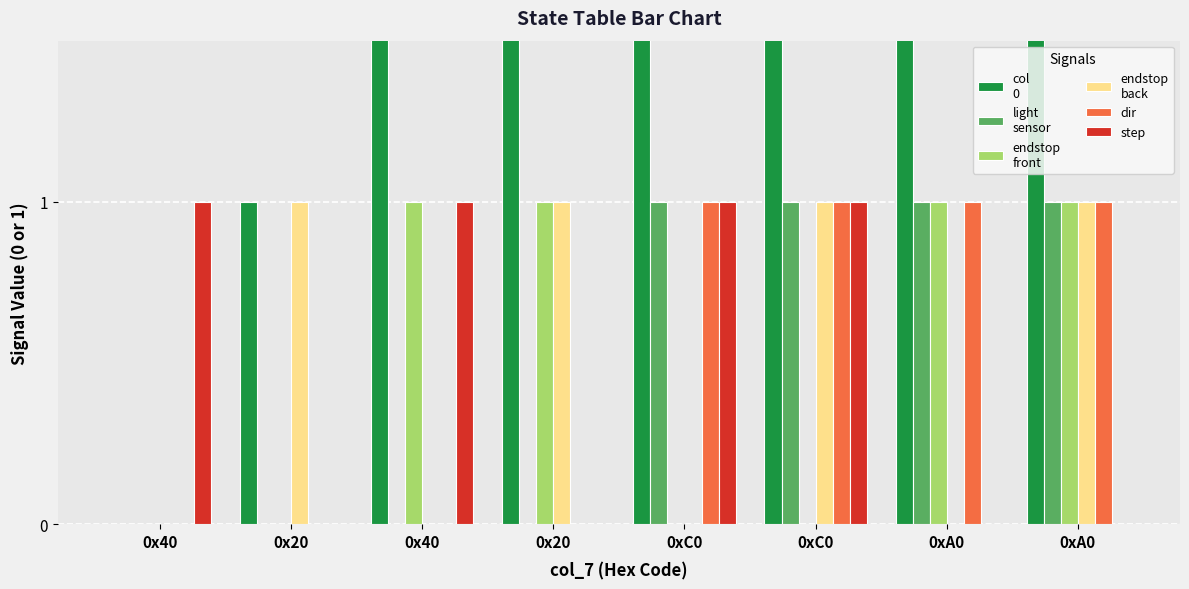

Reading left to right, what are all the values shown in this chart?

col
0: 0	1	2	3	4	5	6	7
light
sensor: 0	0	0	0	1	1	1	1
endstop
front: 0	0	1	1	0	0	1	1
endstop
back: 0	1	0	1	0	1	0	1
dir: 0	0	0	0	1	1	1	1
step: 1	0	1	0	1	1	0	0